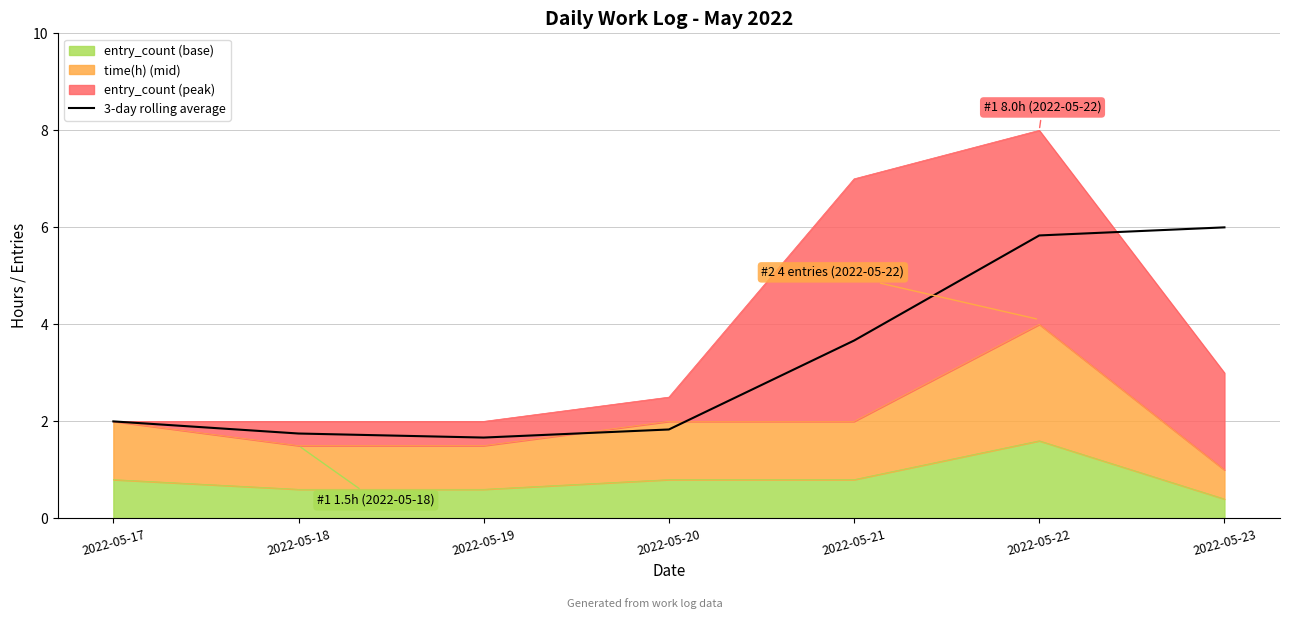

The chart shows a value of 5.8 at 2022-05-22. True or false?

True